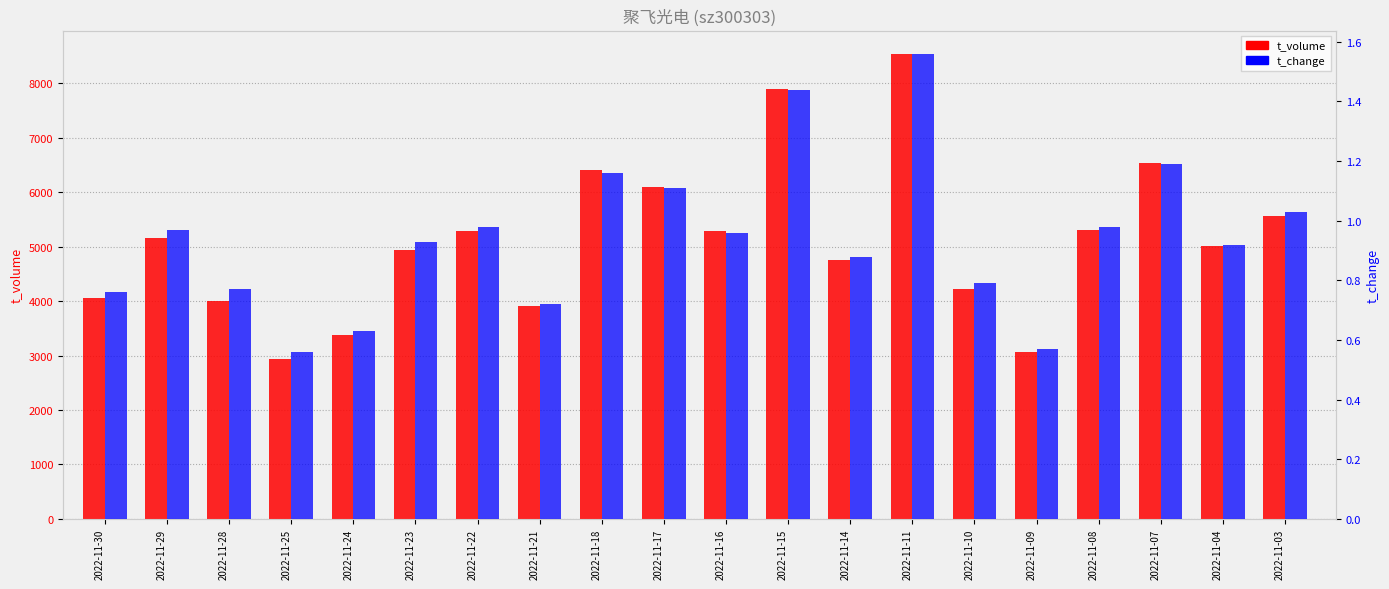

What are all the series names shown in the legend?

t_volume, t_change